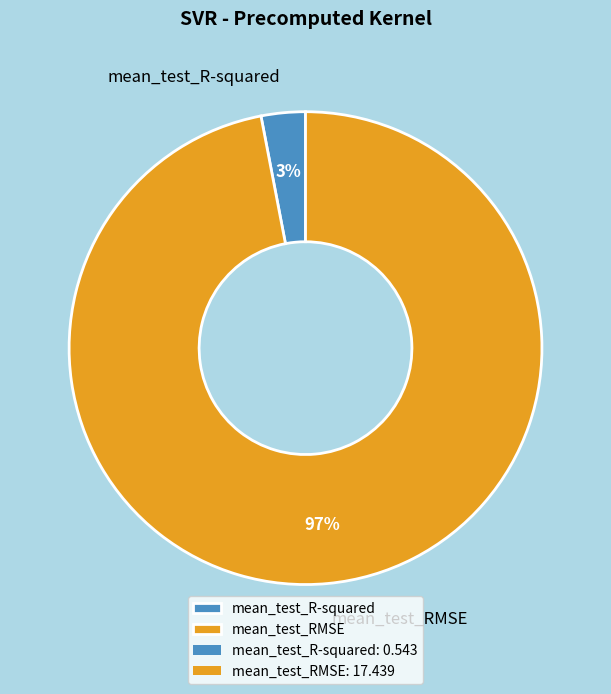

Count the number of slices in the pie.

2